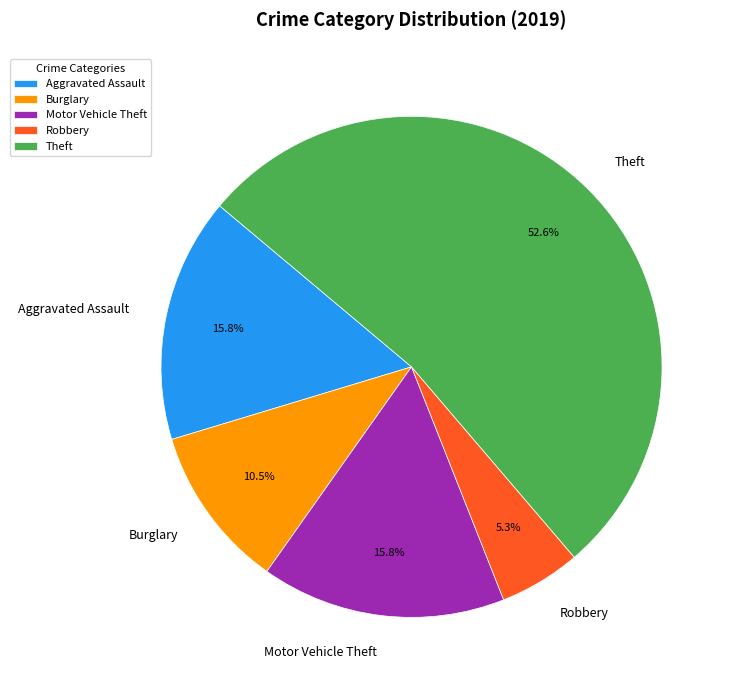

Which slice is the smallest?

Robbery